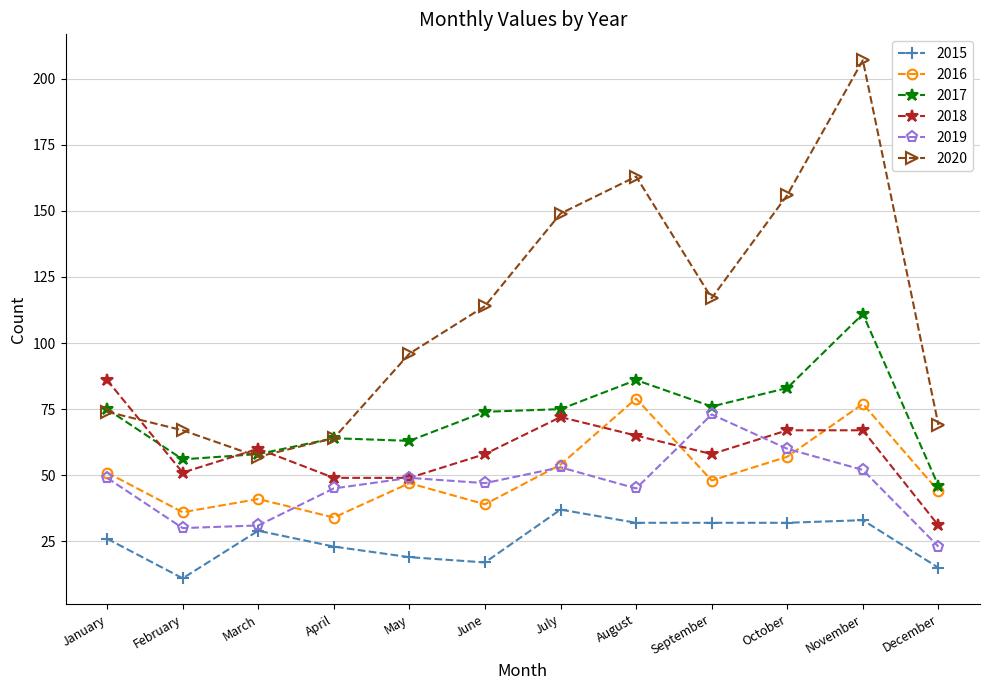

Reading left to right, what are all the values shown in this chart?

2015: January=26	February=11	March=29	April=23	May=19	June=17	July=37	August=32	September=32	October=32	November=33	December=15
2016: January=51	February=36	March=41	April=34	May=47	June=39	July=54	August=79	September=48	October=57	November=77	December=44
2017: January=75	February=56	March=58	April=64	May=63	June=74	July=75	August=86	September=76	October=83	November=111	December=46
2018: January=86	February=51	March=60	April=49	May=49	June=58	July=72	August=65	September=58	October=67	November=67	December=31
2019: January=49	February=30	March=31	April=45	May=49	June=47	July=53	August=45	September=73	October=60	November=52	December=23
2020: January=74	February=67	March=57	April=64	May=96	June=114	July=149	August=163	September=117	October=156	November=207	December=69